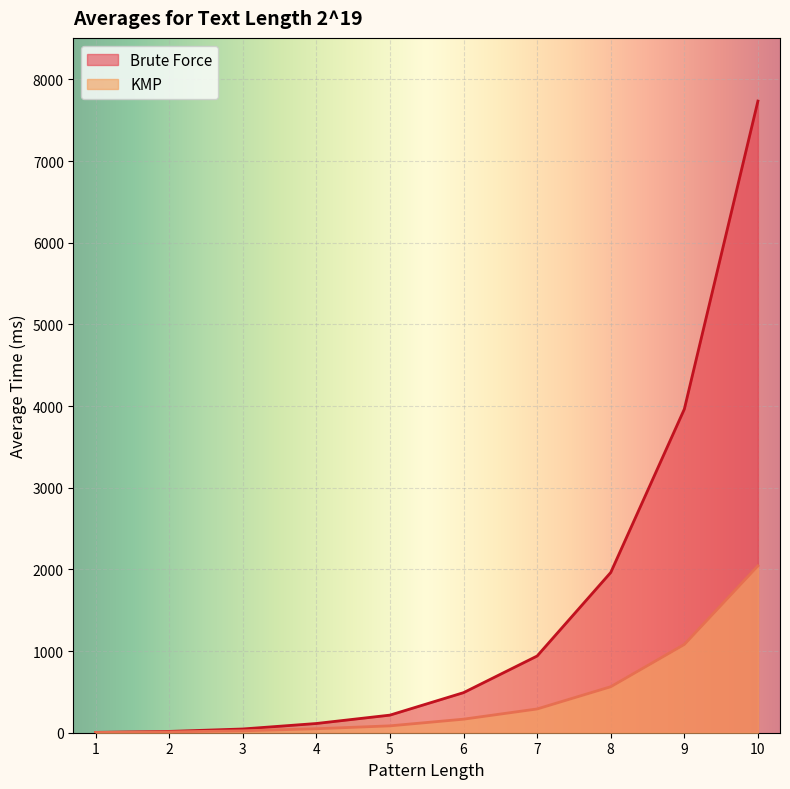

What is the lowest value of the KMP series?

3.0